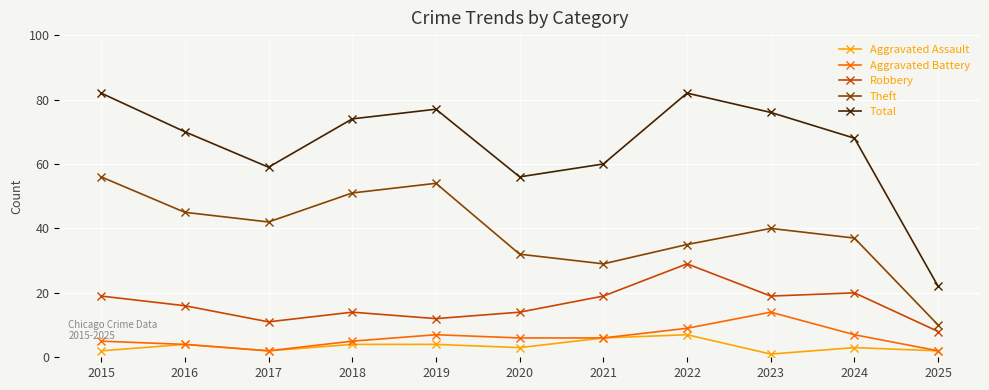

Read the Theft value at 2024.

37